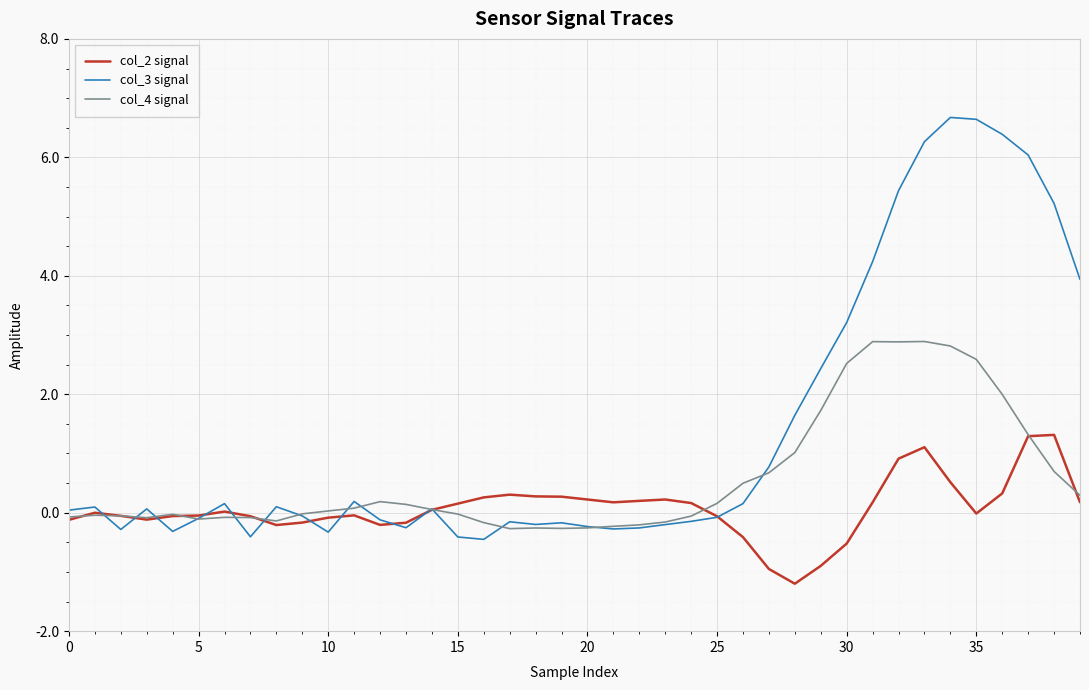

What are all the series names shown in the legend?

col_2 signal, col_3 signal, col_4 signal